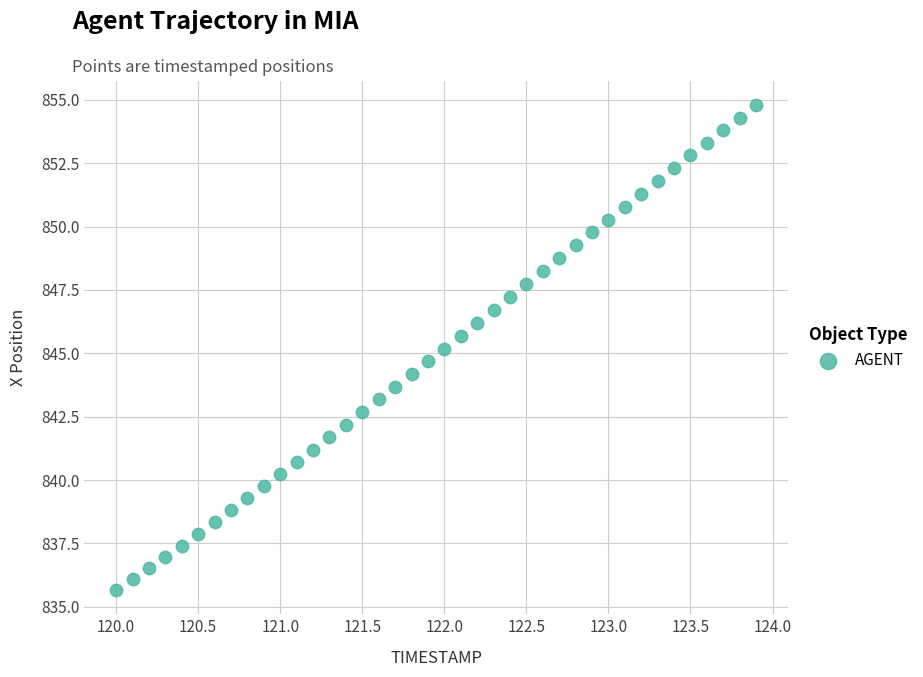

What is the range of X values (max minus min)?

3.9